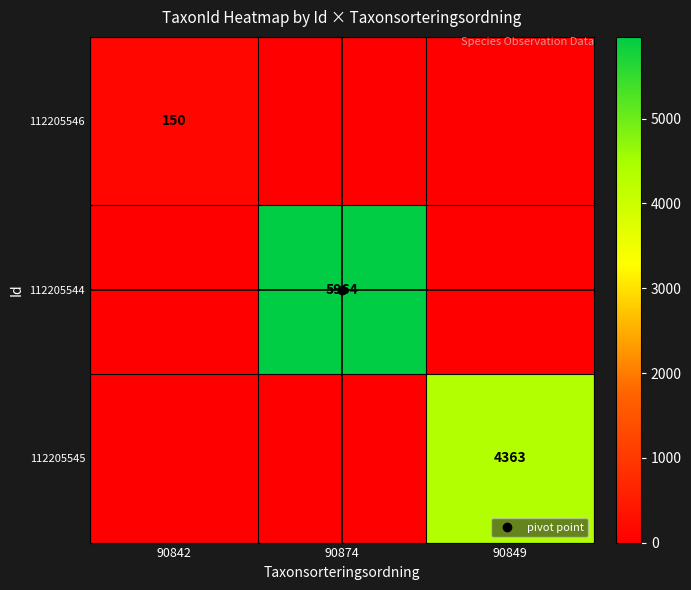

Count the 112205544 values in the range 0 to 5964.

3